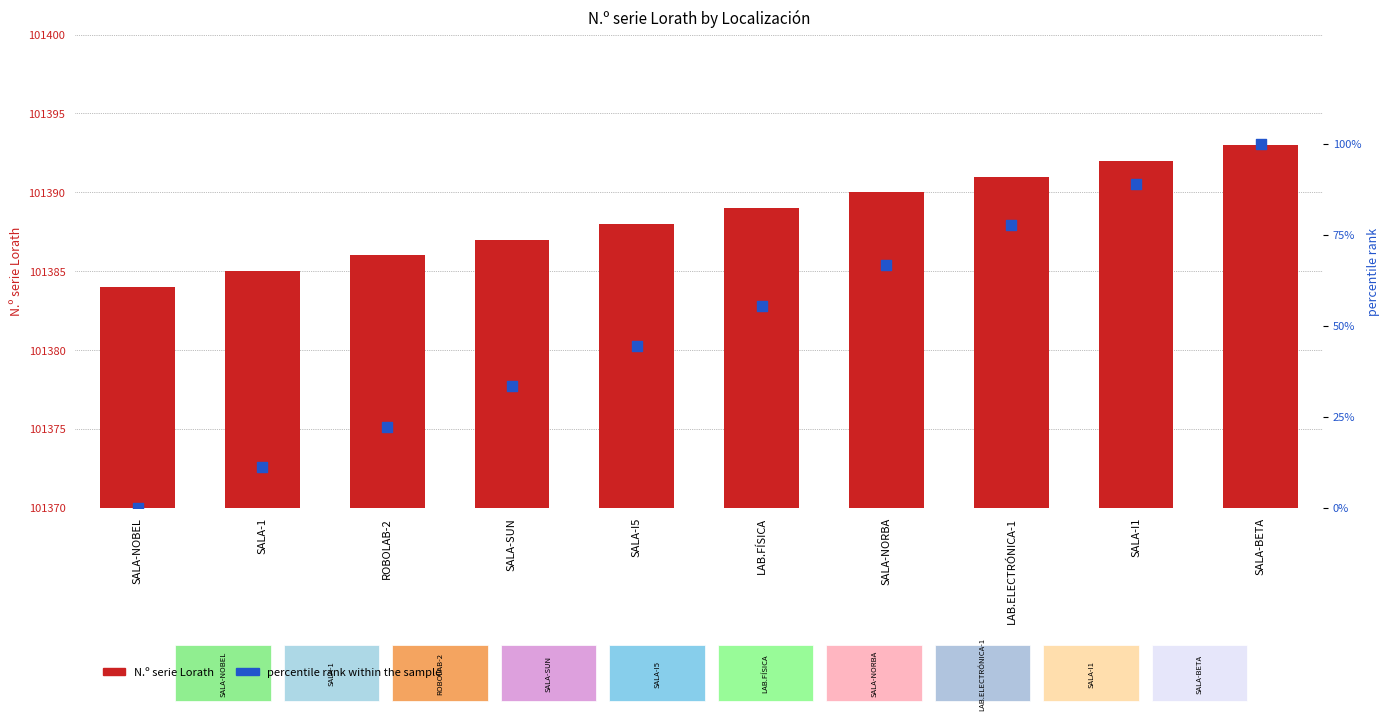

Which series contains the lowest Y value?

percentile rank within the sample